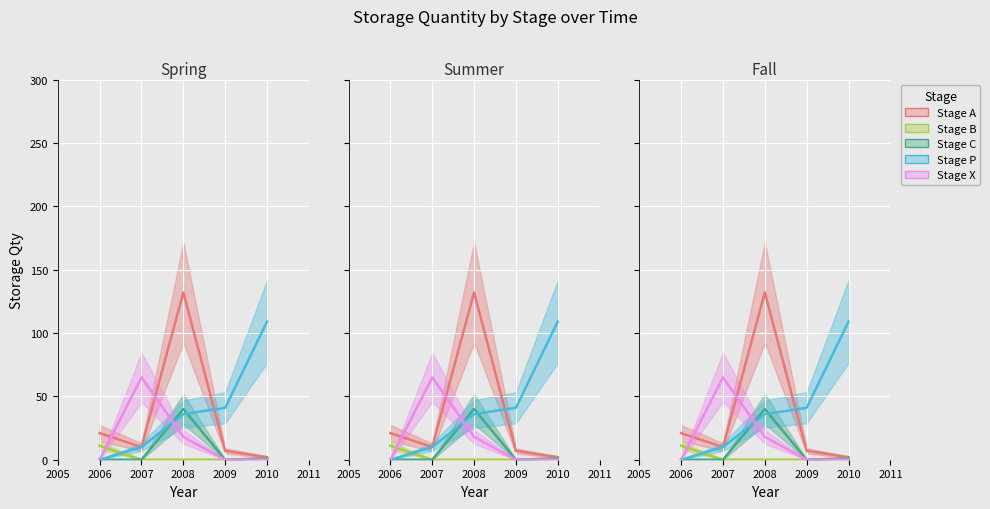

Does the chart display data point markers on the line(s)?

No